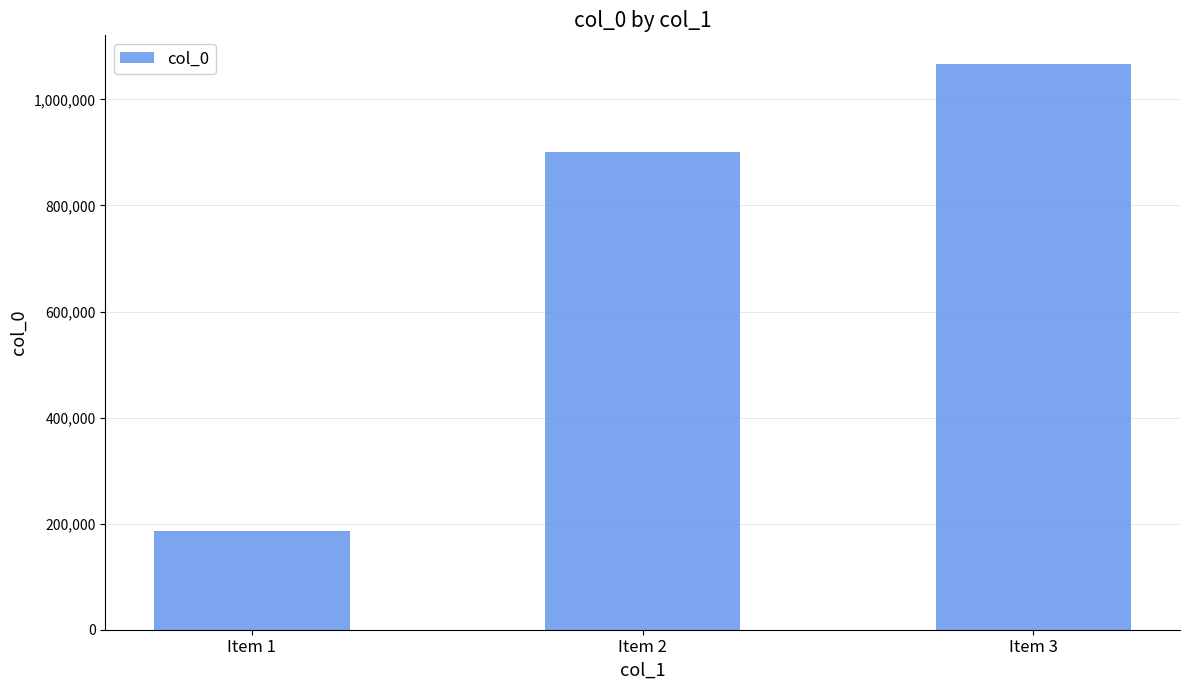

List the labels in order of value, largest first.

Item 3, Item 2, Item 1